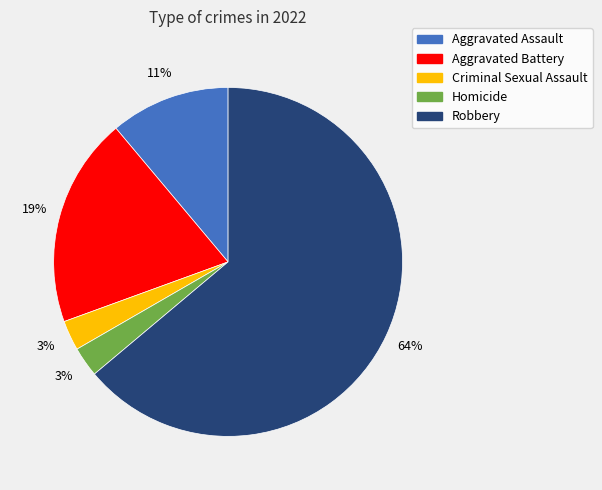

Does Robbery represent more than half of the total?

Yes